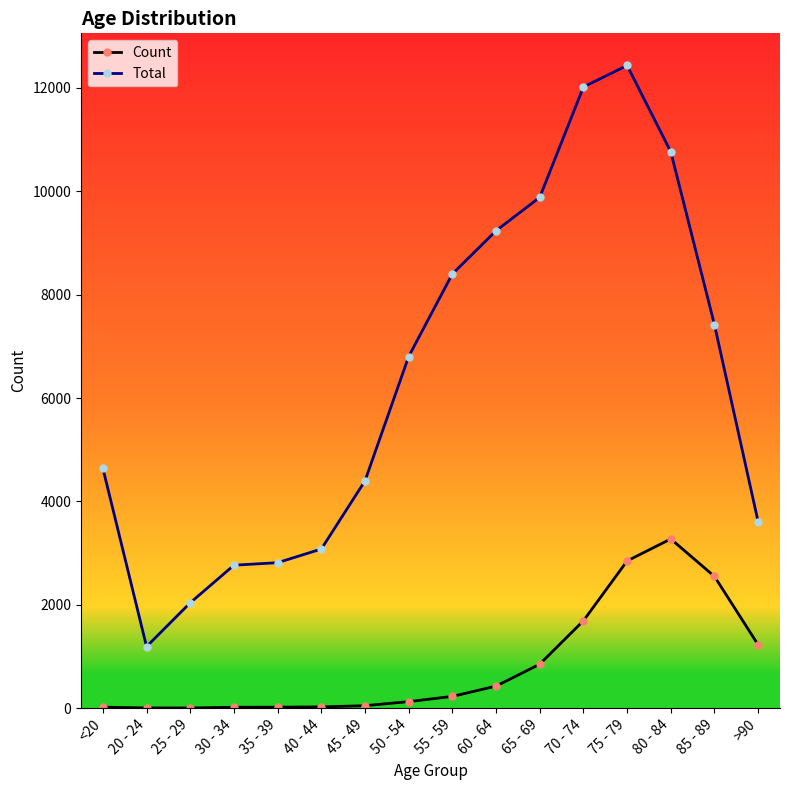

What is the sum of all Total values?

101482